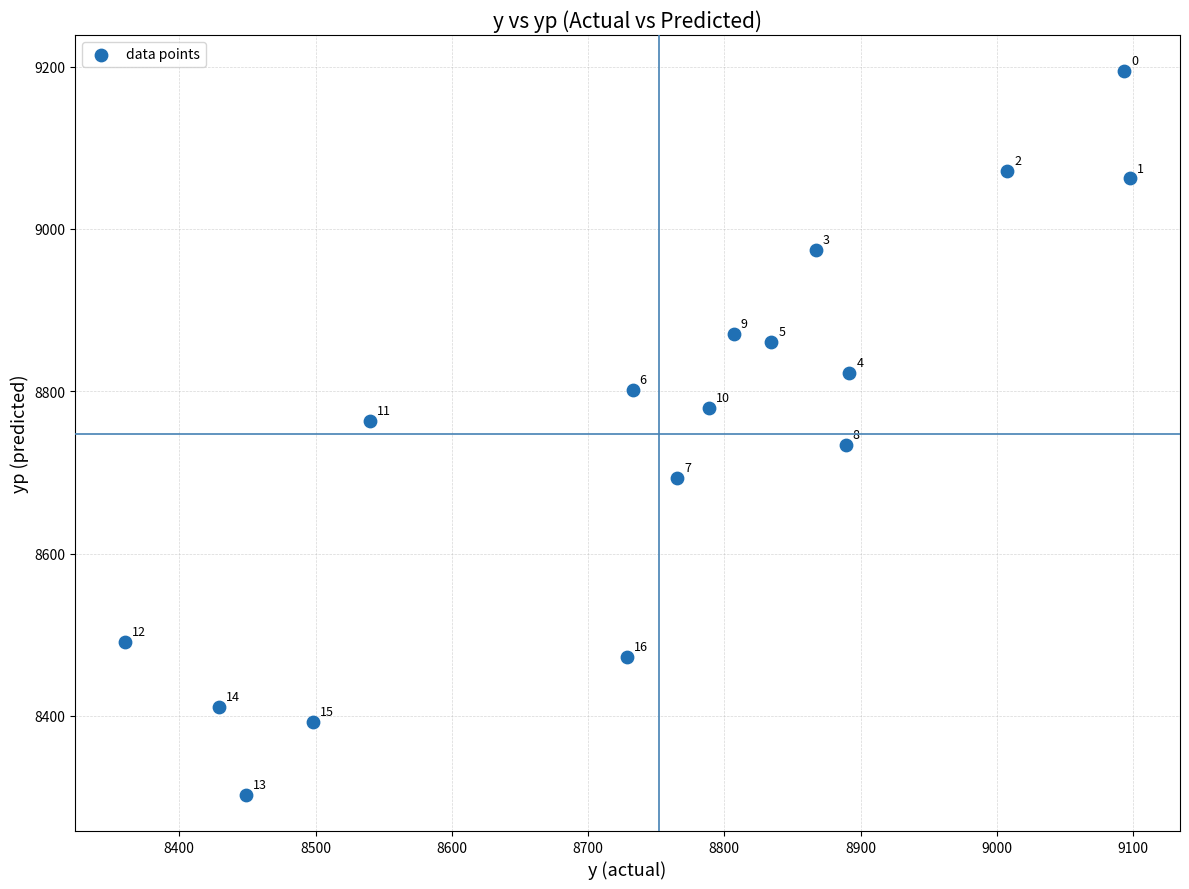

What is the range of Y values (max minus min)?

891.7